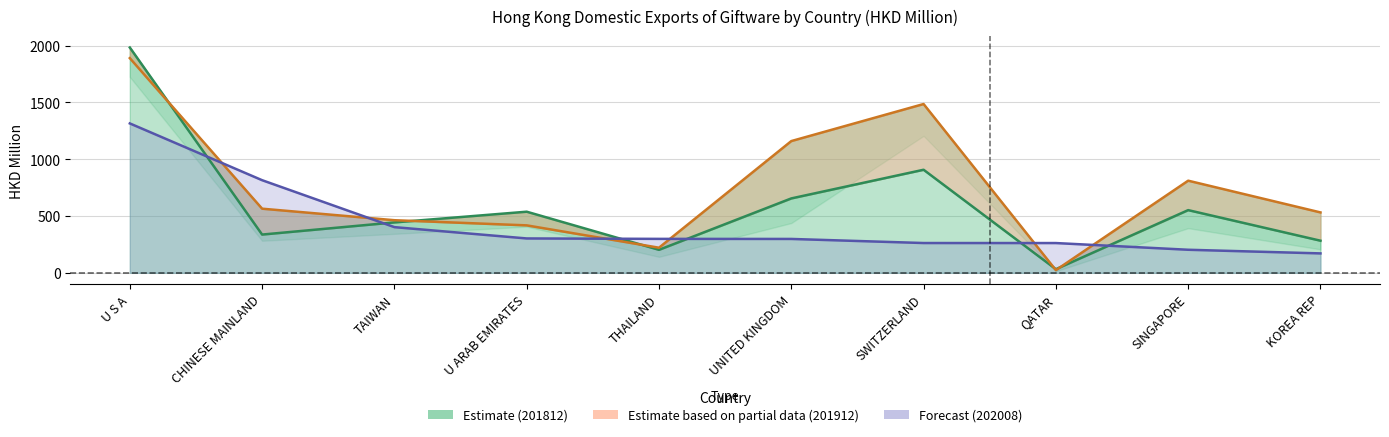

Which label corresponds to the smallest value in the chart?

QATAR